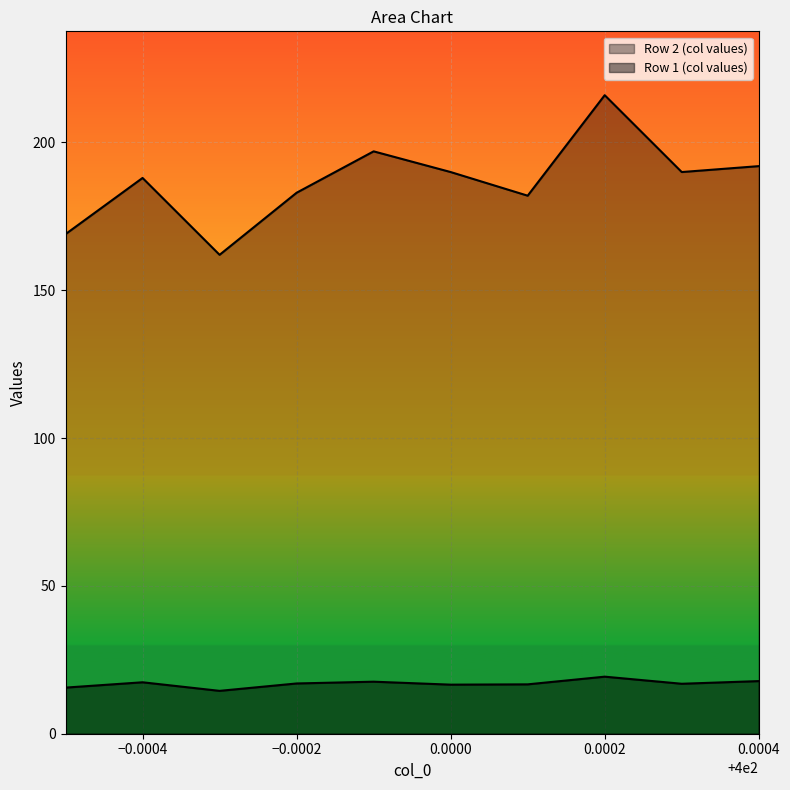

The value of Row 1 (col values) at 0.0002 is 9.9. True or false?

False